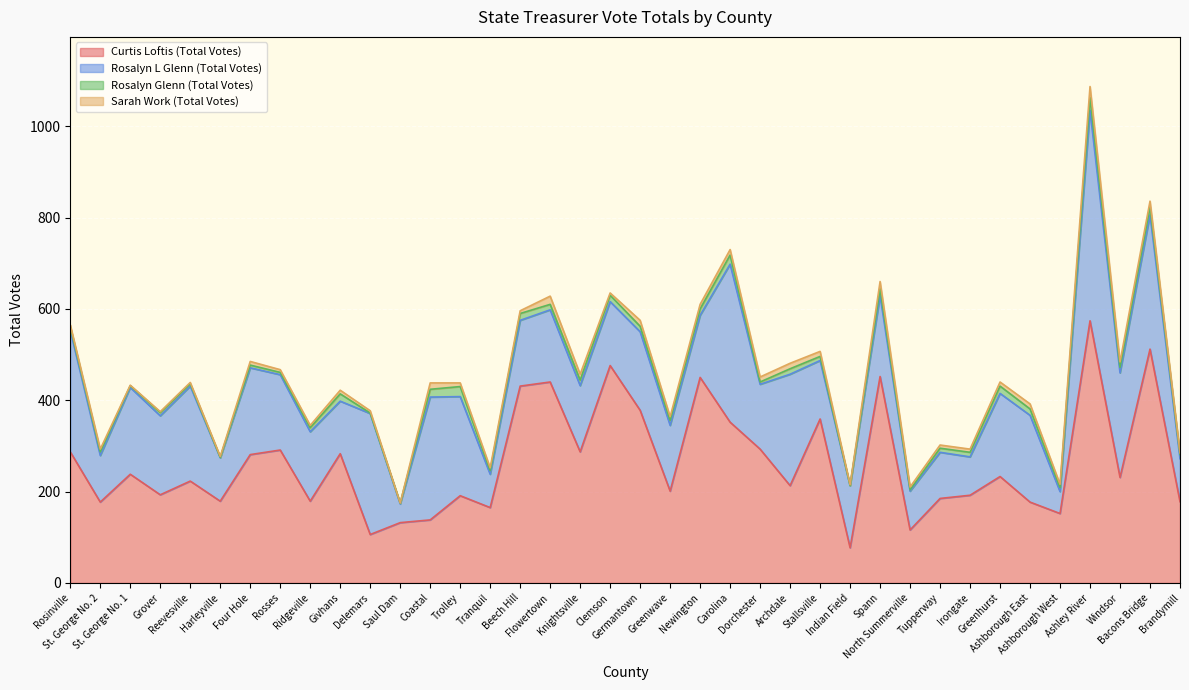

Which label corresponds to the largest value in the chart?

Ashley River